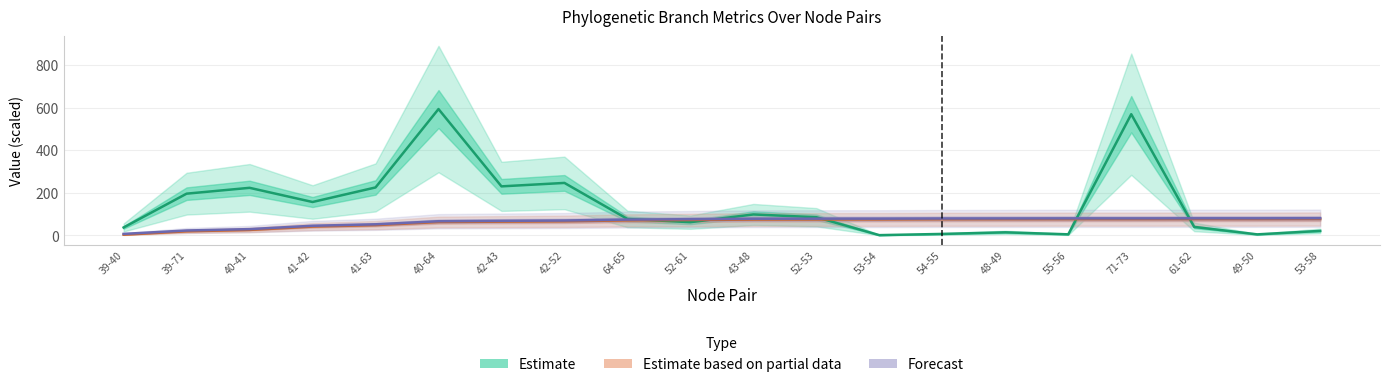

Reading left to right, what are all the values shown in this chart?

Estimate: 37.6	196.1	223.4	157.0	225.2	592.8	230.3	246.4	77.4	62.4	98.7	85.6	1.6	7.3	14.9	5.5	568.5	40.2	5.3	21.5
Estimate based on partial data: 3.8	19.6	26.1	41.8	48.6	63.0	64.8	66.4	70.8	72.7	74.7	75.0	75.2	75.9	76.2	76.5	76.5	76.7	76.7	77.2
Forecast: 7.6	23.4	29.9	45.6	52.4	66.8	68.6	70.2	74.6	76.5	78.5	78.8	79.0	79.7	80.0	80.3	80.3	80.5	80.5	81.0